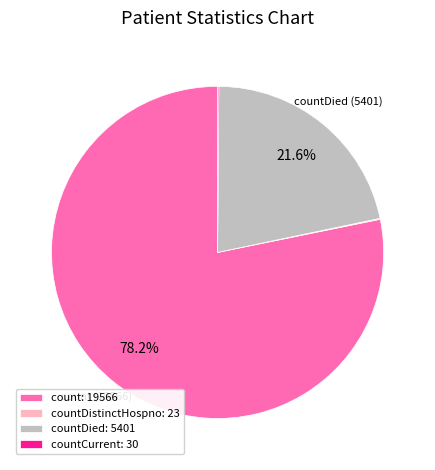

What portion of the pie excludes count: 19566?

21.8%